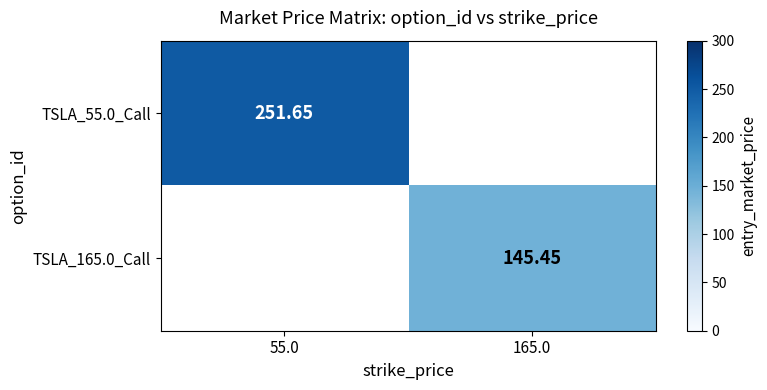

Is the value of TSLA_55.0_Call at 55.0 greater than the value of TSLA_165.0_Call at 165.0?

Yes